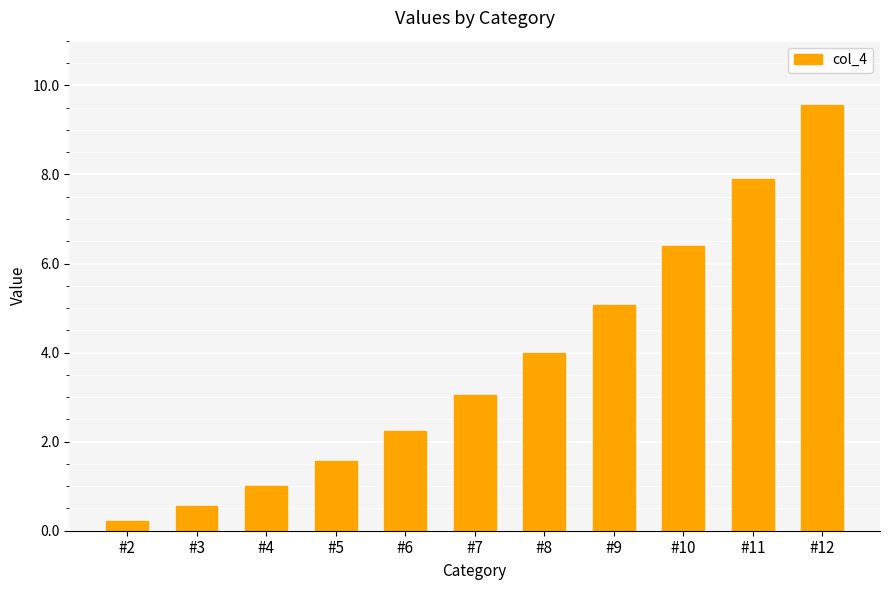

Which label corresponds to the largest value in the chart?

#12